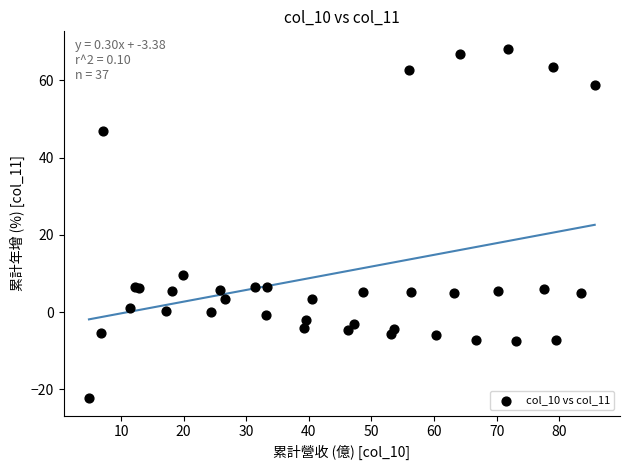

What Y value in the scatter plot is closest to 22?

9.6